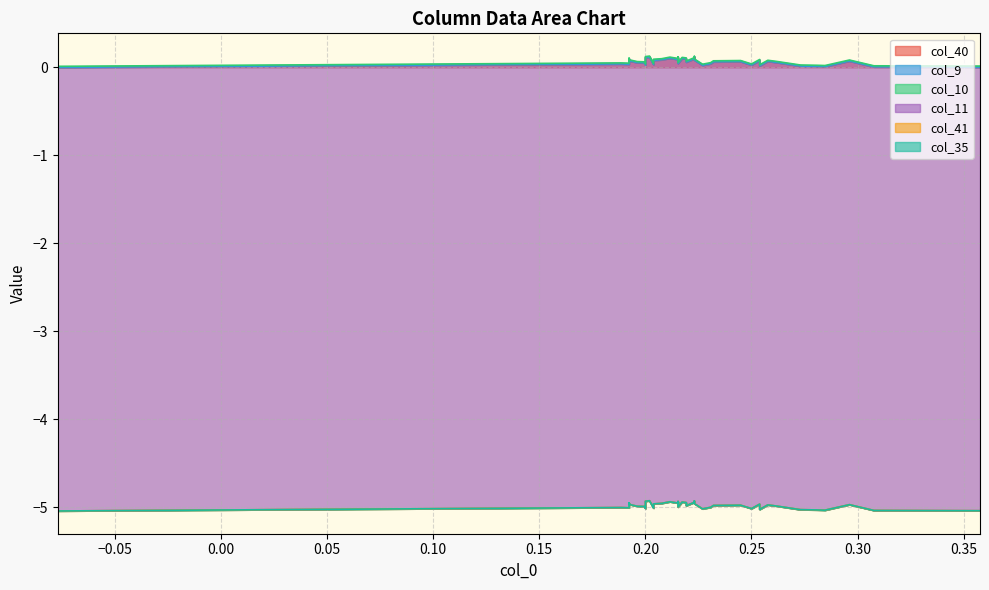

What are all the series names shown in the legend?

col_40, col_9, col_10, col_11, col_41, col_35